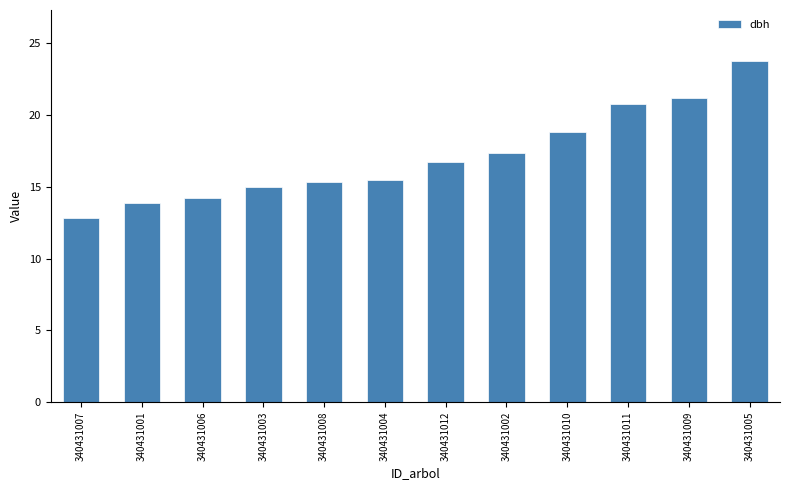

True or false: the data shows 13.9 at 340431001.

True